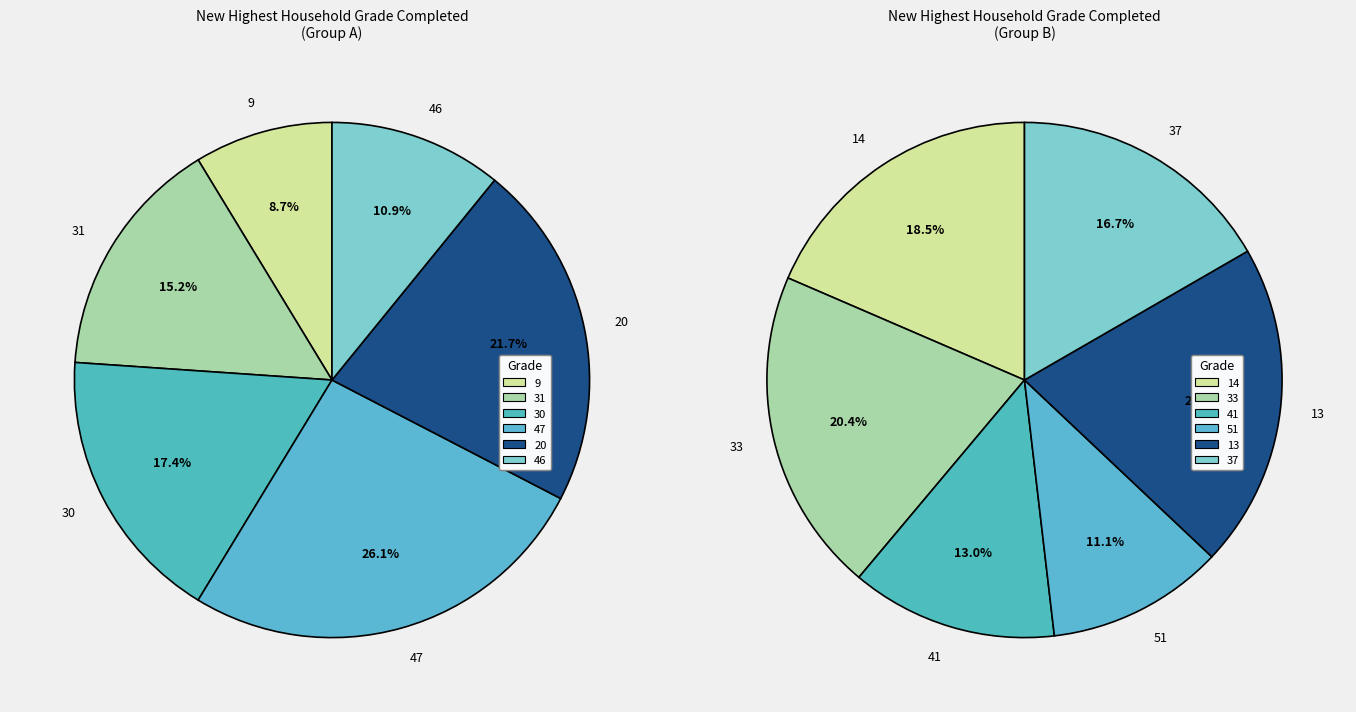

Count the number of slices in the pie.

12